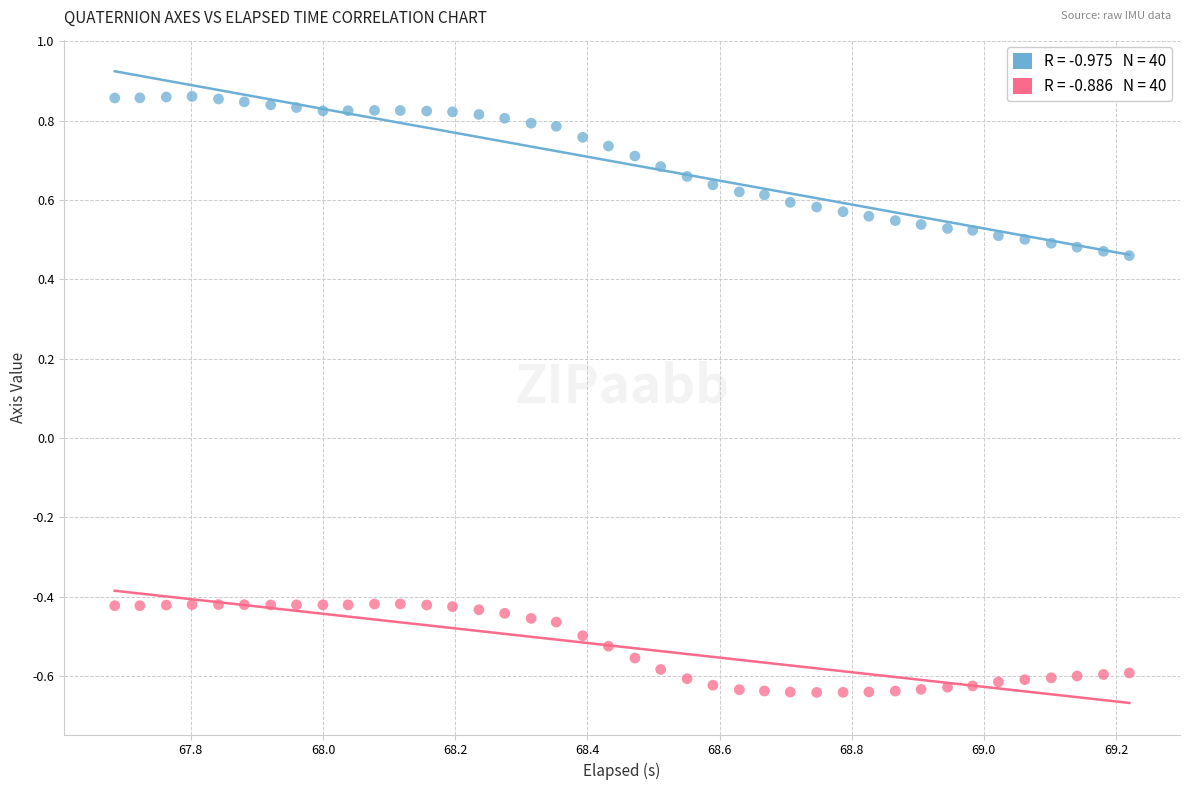

Across all data points, what is the range of Y values (max minus min)?

1.5